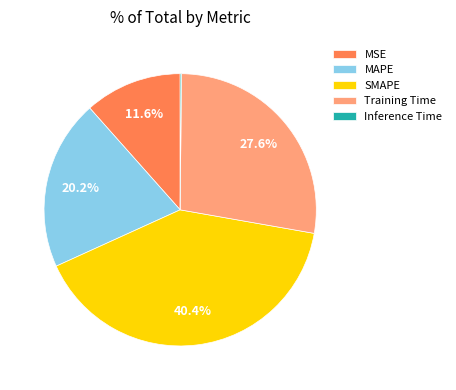

Which category has the biggest portion of the pie?

SMAPE